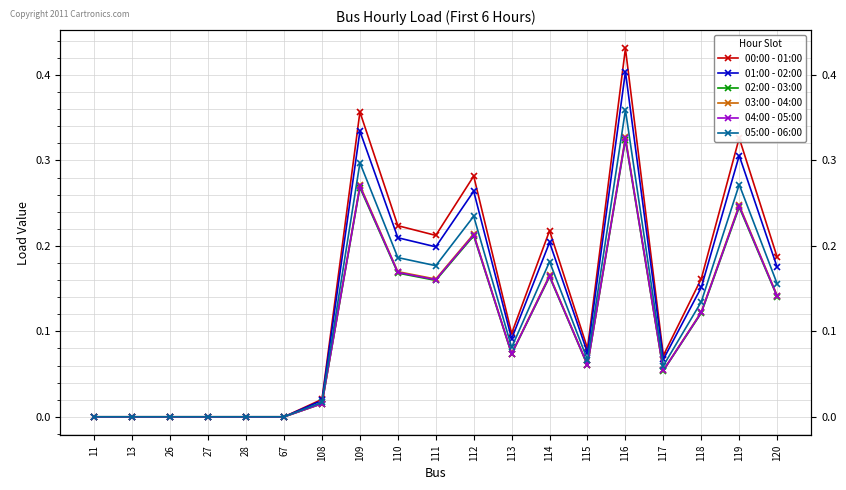

Reading right to left, what are all the values shown in this chart?

00:00 - 01:00: 120=0.2	119=0.3	118=0.2	117=0.1	116=0.4	115=0.1	114=0.2	113=0.1	112=0.3	111=0.2	110=0.2	109=0.4	108=0.0	67=0.0	28=0.0	27=0.0	26=0.0	13=0.0	11=0.0
01:00 - 02:00: 120=0.2	119=0.3	118=0.2	117=0.1	116=0.4	115=0.1	114=0.2	113=0.1	112=0.3	111=0.2	110=0.2	109=0.3	108=0.0	67=0.0	28=0.0	27=0.0	26=0.0	13=0.0	11=0.0
02:00 - 03:00: 120=0.1	119=0.2	118=0.1	117=0.1	116=0.3	115=0.1	114=0.2	113=0.1	112=0.2	111=0.2	110=0.2	109=0.3	108=0.0	67=0.0	28=0.0	27=0.0	26=0.0	13=0.0	11=0.0
03:00 - 04:00: 120=0.1	119=0.2	118=0.1	117=0.1	116=0.3	115=0.1	114=0.2	113=0.1	112=0.2	111=0.2	110=0.2	109=0.3	108=0.0	67=0.0	28=0.0	27=0.0	26=0.0	13=0.0	11=0.0
04:00 - 05:00: 120=0.1	119=0.2	118=0.1	117=0.1	116=0.3	115=0.1	114=0.2	113=0.1	112=0.2	111=0.2	110=0.2	109=0.3	108=0.0	67=0.0	28=0.0	27=0.0	26=0.0	13=0.0	11=0.0
05:00 - 06:00: 120=0.2	119=0.3	118=0.1	117=0.1	116=0.4	115=0.1	114=0.2	113=0.1	112=0.2	111=0.2	110=0.2	109=0.3	108=0.0	67=0.0	28=0.0	27=0.0	26=0.0	13=0.0	11=0.0